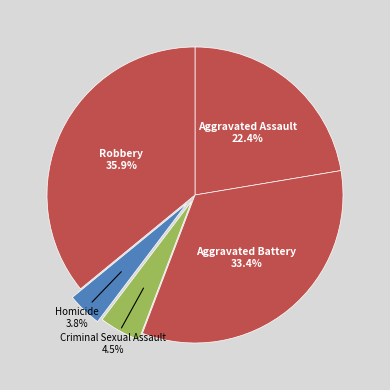

Count the number of slices in the pie.

5